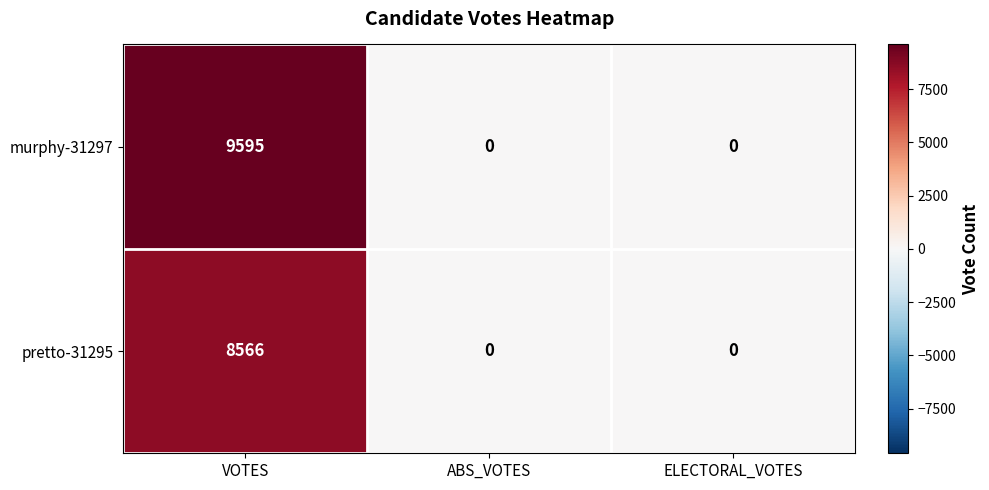

True or false: murphy-31297 has a value of 4264 at ABS_VOTES.

False